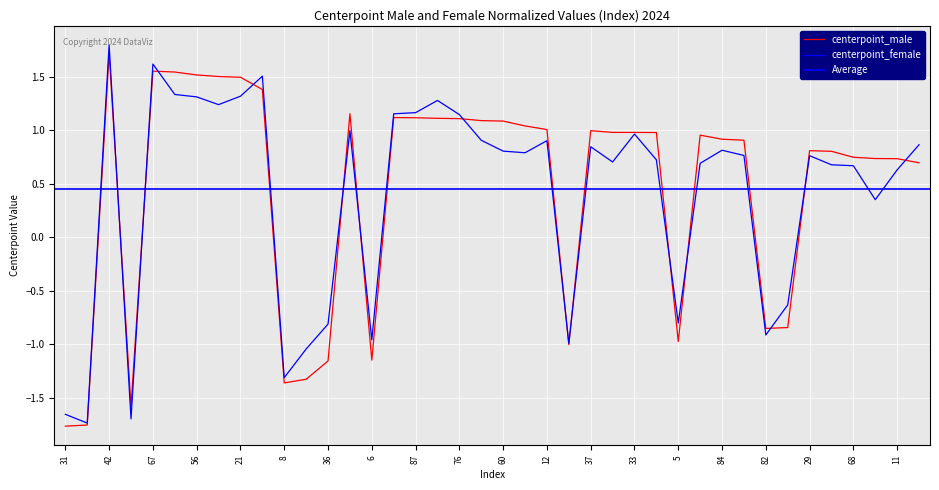

Which series has the largest range (max minus min)?

centerpoint_female